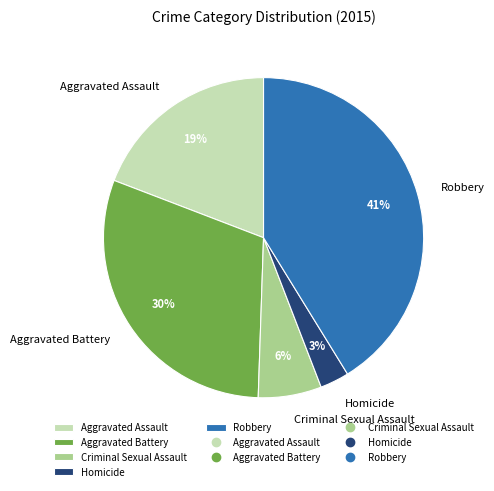

Do Aggravated Assault and Homicide together represent more than half of the pie?

No